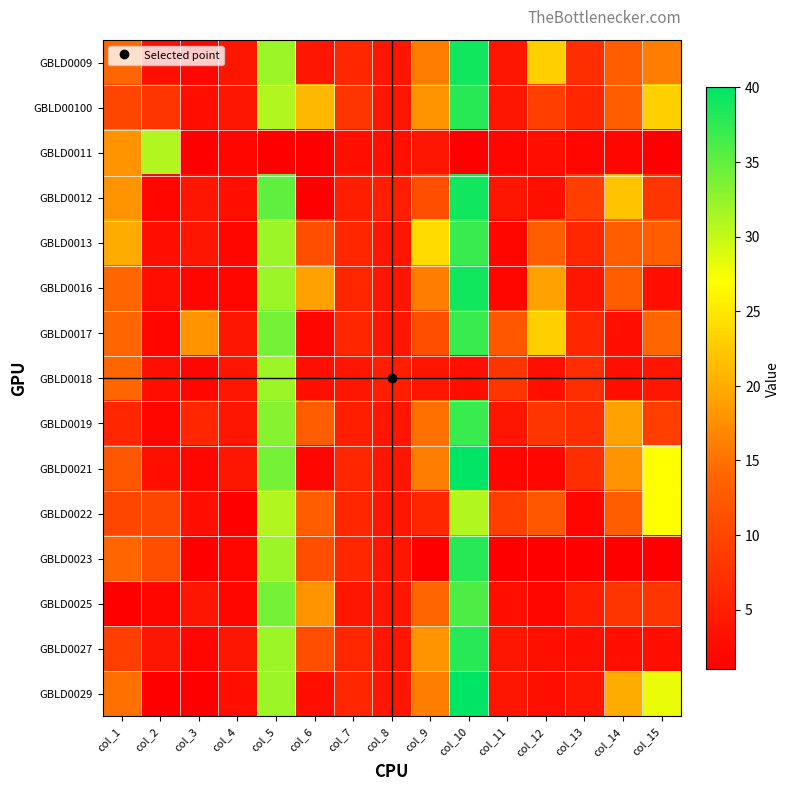

Reading left to right, transcribe all the data shown in this chart.

GBLD0009: col_1=14	col_2=3	col_3=2	col_4=4	col_5=32	col_6=4	col_7=6	col_8=4	col_9=16	col_10=39	col_11=4	col_12=23	col_13=7	col_14=13	col_15=16
GBLD00100: col_1=10	col_2=8	col_3=3	col_4=4	col_5=31	col_6=21	col_7=8	col_8=4	col_9=18	col_10=38	col_11=4	col_12=9	col_13=6	col_14=13	col_15=23
GBLD0011: col_1=18	col_2=31	col_3=1	col_4=2	col_5=1	col_6=1	col_7=3	col_8=3	col_9=4	col_10=1	col_11=2	col_12=3	col_13=2	col_14=2	col_15=1
GBLD0012: col_1=18	col_2=2	col_3=4	col_4=3	col_5=35	col_6=1	col_7=5	col_8=5	col_9=11	col_10=39	col_11=4	col_12=3	col_13=9	col_14=22	col_15=8
GBLD0013: col_1=20	col_2=3	col_3=4	col_4=2	col_5=32	col_6=11	col_7=6	col_8=4	col_9=24	col_10=37	col_11=2	col_12=13	col_13=6	col_14=13	col_15=13
GBLD0016: col_1=14	col_2=3	col_3=2	col_4=2	col_5=32	col_6=19	col_7=6	col_8=4	col_9=16	col_10=39	col_11=2	col_12=19	col_13=4	col_14=13	col_15=3
GBLD0017: col_1=14	col_2=2	col_3=18	col_4=4	col_5=34	col_6=2	col_7=6	col_8=4	col_9=11	col_10=37	col_11=12	col_12=23	col_13=6	col_14=3	col_15=14
GBLD0018: col_1=14	col_2=3	col_3=2	col_4=4	col_5=32	col_6=3	col_7=4	col_8=5	col_9=4	col_10=3	col_11=8	col_12=3	col_13=7	col_14=3	col_15=4
GBLD0019: col_1=6	col_2=2	col_3=6	col_4=4	col_5=33	col_6=13	col_7=5	col_8=4	col_9=15	col_10=37	col_11=4	col_12=8	col_13=7	col_14=19	col_15=9
GBLD0021: col_1=12	col_2=3	col_3=2	col_4=4	col_5=34	col_6=2	col_7=6	col_8=4	col_9=16	col_10=40	col_11=2	col_12=2	col_13=7	col_14=18	col_15=27
GBLD0022: col_1=10	col_2=10	col_3=3	col_4=1	col_5=31	col_6=13	col_7=6	col_8=4	col_9=6	col_10=31	col_11=9	col_12=12	col_13=2	col_14=13	col_15=27
GBLD0023: col_1=14	col_2=11	col_3=1	col_4=2	col_5=32	col_6=11	col_7=6	col_8=4	col_9=1	col_10=38	col_11=1	col_12=1	col_13=1	col_14=1	col_15=1
GBLD0025: col_1=1	col_2=2	col_3=4	col_4=2	col_5=34	col_6=18	col_7=4	col_8=4	col_9=14	col_10=36	col_11=3	col_12=2	col_13=5	col_14=8	col_15=8
GBLD0027: col_1=9	col_2=4	col_3=2	col_4=4	col_5=32	col_6=11	col_7=6	col_8=4	col_9=18	col_10=38	col_11=4	col_12=3	col_13=3	col_14=3	col_15=3
GBLD0029: col_1=15	col_2=1	col_3=1	col_4=3	col_5=32	col_6=3	col_7=6	col_8=4	col_9=16	col_10=40	col_11=4	col_12=3	col_13=4	col_14=20	col_15=28